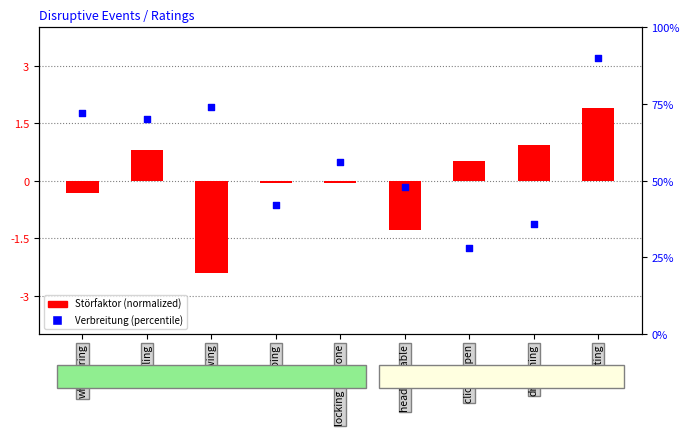

At how many categories does at least one series exceed 30?

8